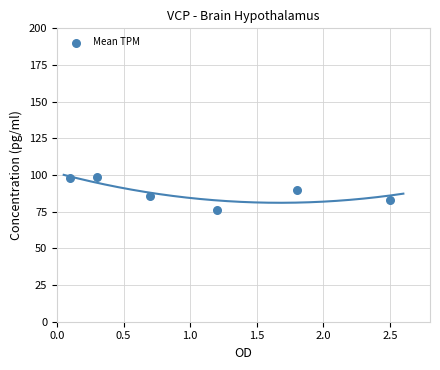

What is the range of X values (max minus min)?

2.4